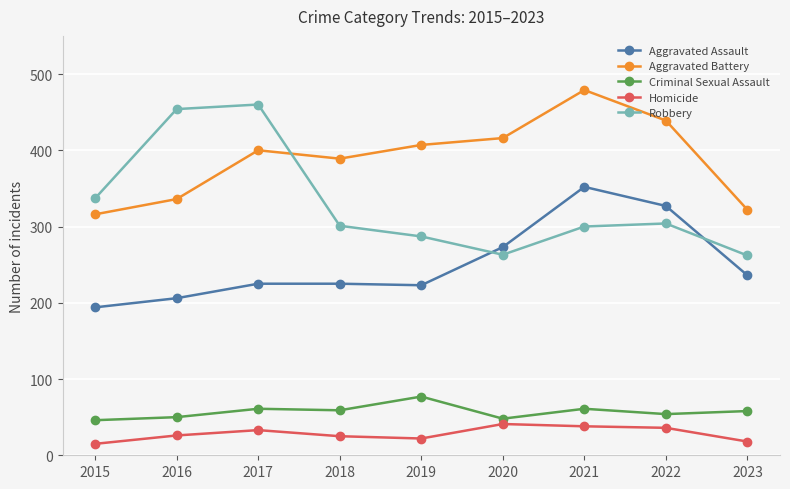

Which series has the largest total across all categories?

Aggravated Battery